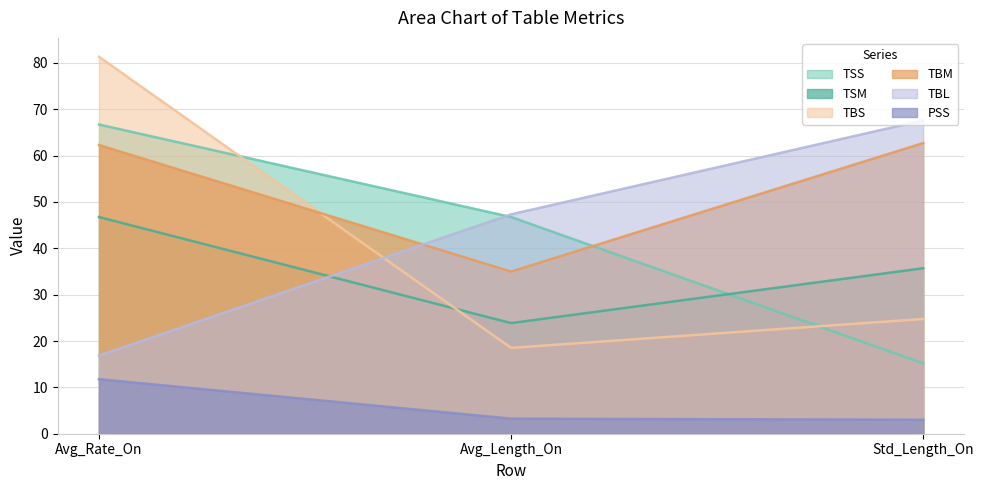

Rank the categories by TBL value from lowest to highest.

Avg_Rate_On, Avg_Length_On, Std_Length_On